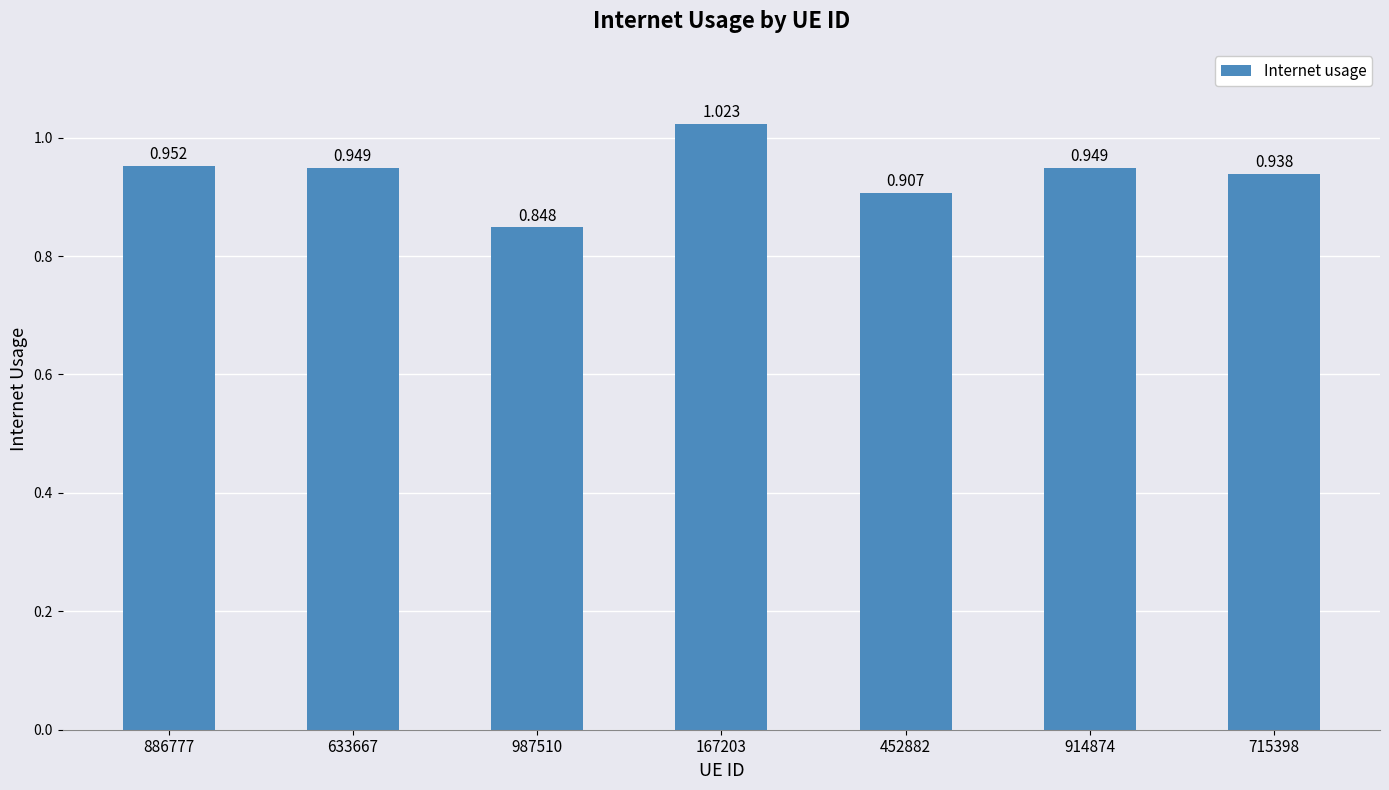

What position from the left is 987510?

3